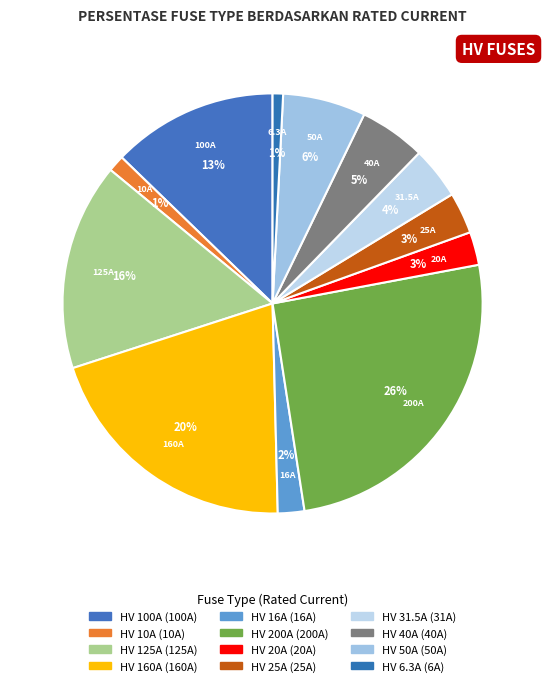

Rank the categories by value from lowest to highest.

HV 6.3A, HV 10A, HV 16A, HV 20A, HV 25A, HV 31.5A, HV 40A, HV 50A, HV 100A, HV 125A, HV 160A, HV 200A